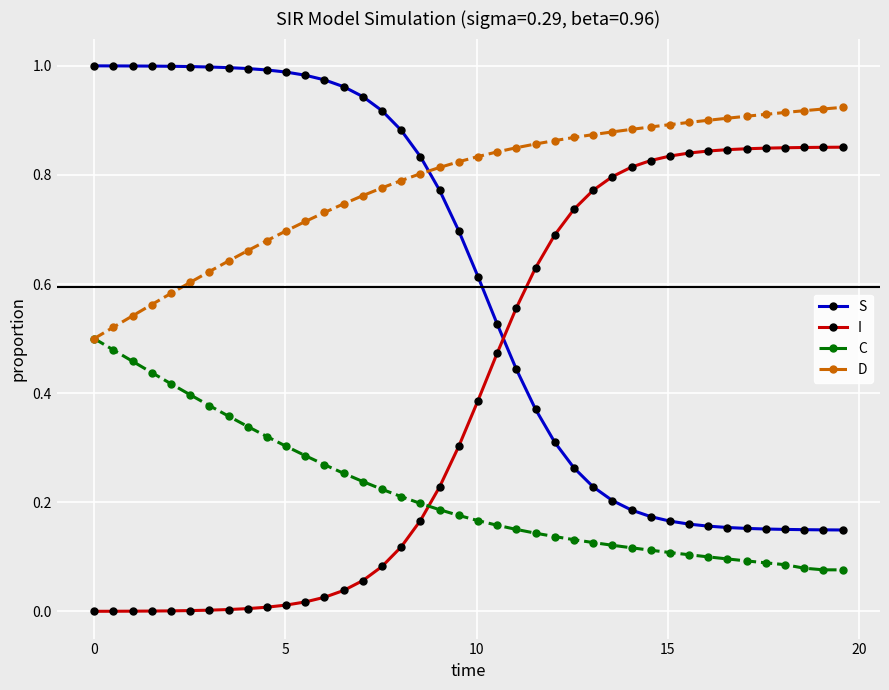

Which series has the largest total across all categories?

D